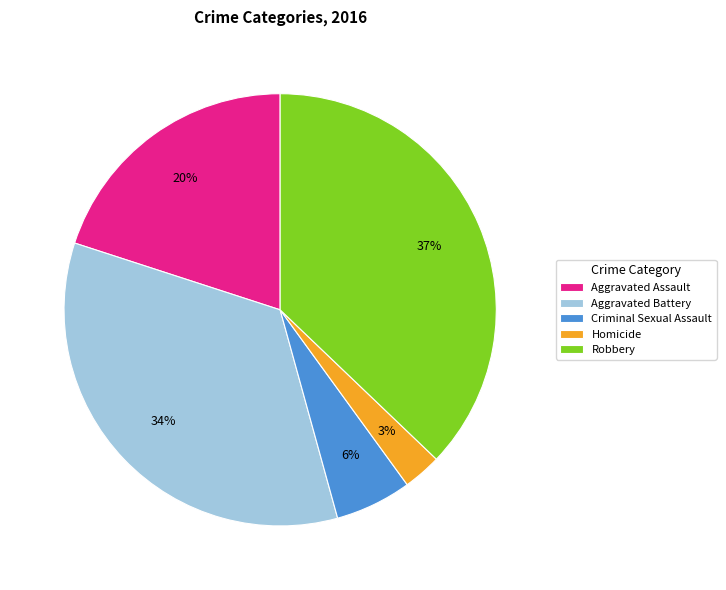

Is it true that Homicide is 17% of the pie?

False